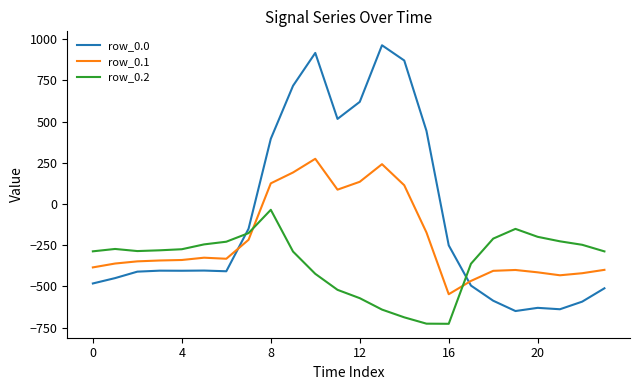

Which series has the largest range (max minus min)?

row_0.0